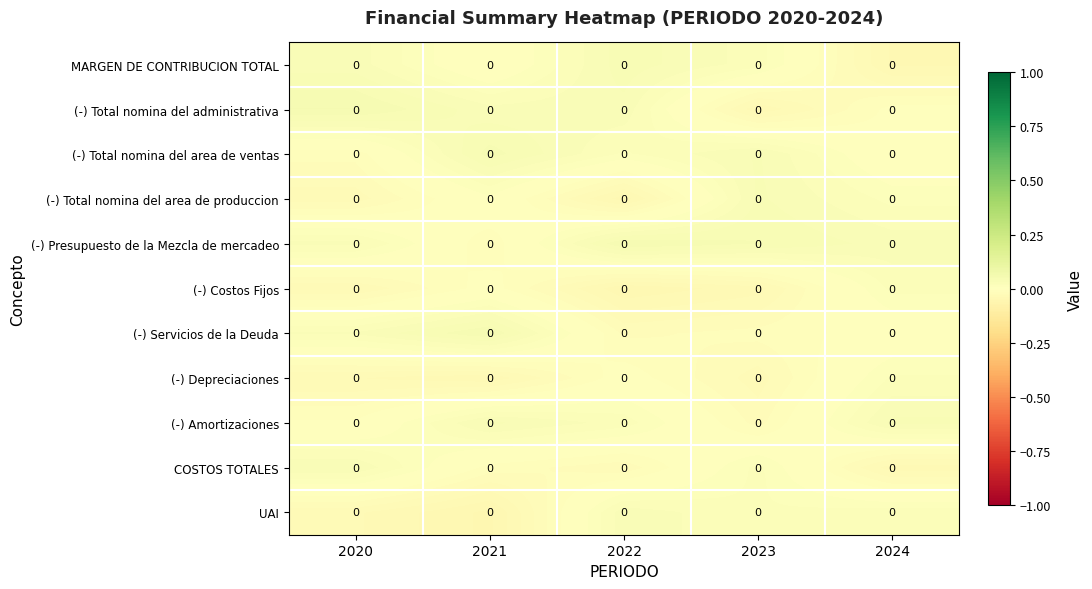

What is the difference between the highest and lowest values at 2022?

0.1